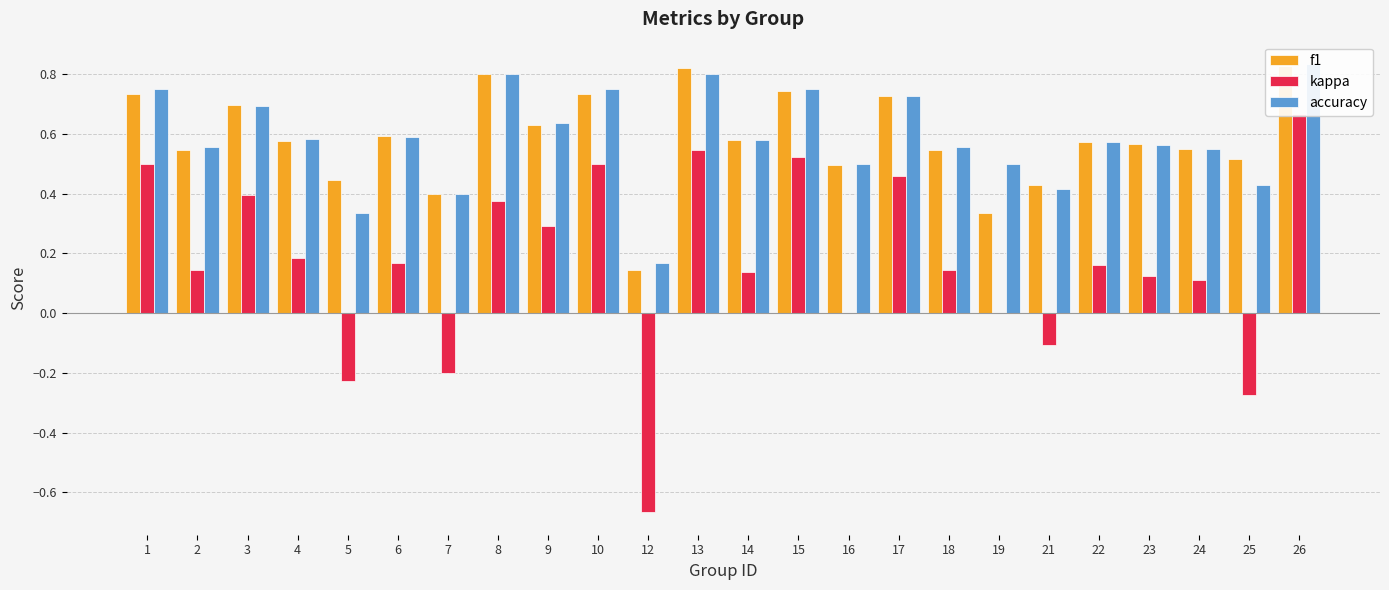

What is the lowest value of the kappa series?

-0.7